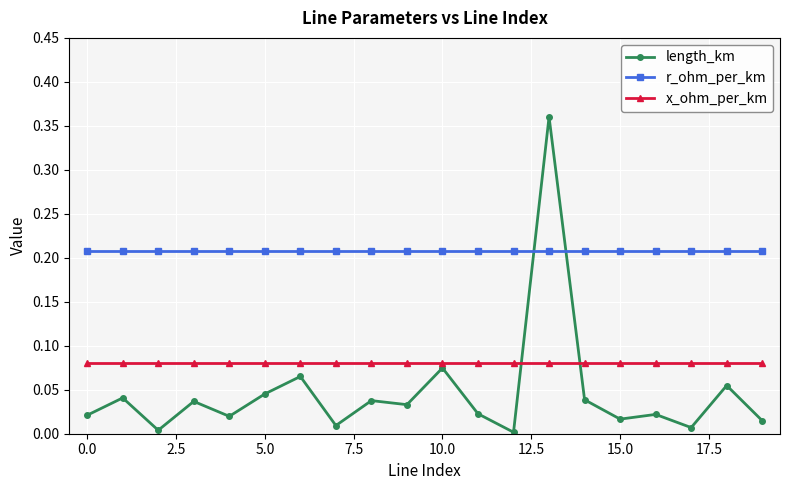

Rank the series by their maximum value, from highest to lowest.

length_km, r_ohm_per_km, x_ohm_per_km